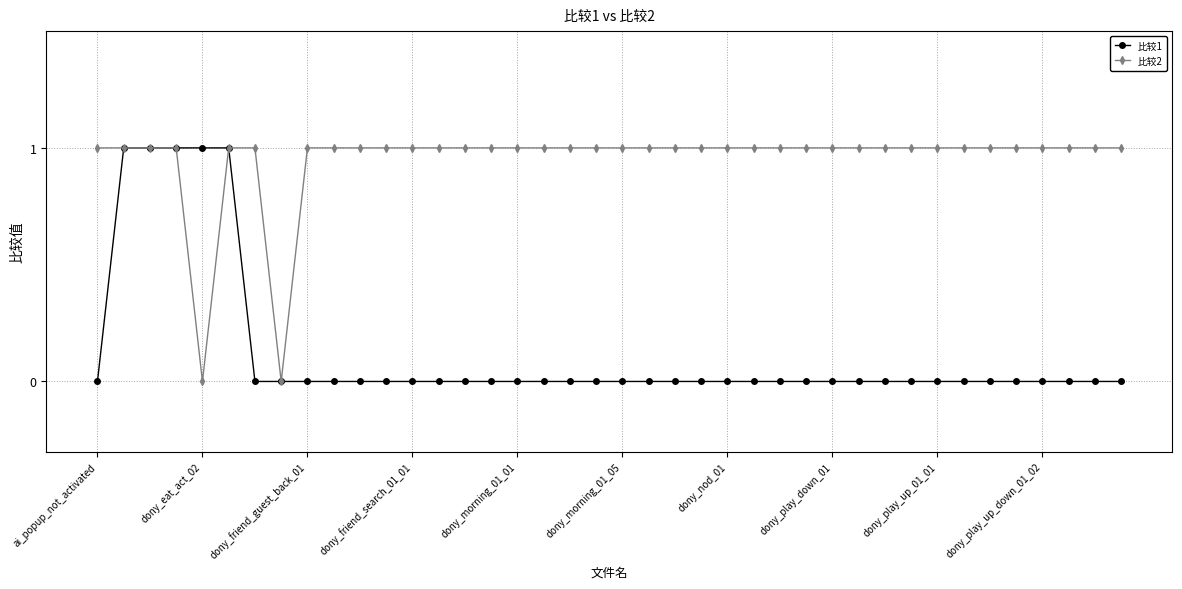

What is the value of the 比较2 point at the 32nd from the left?

1